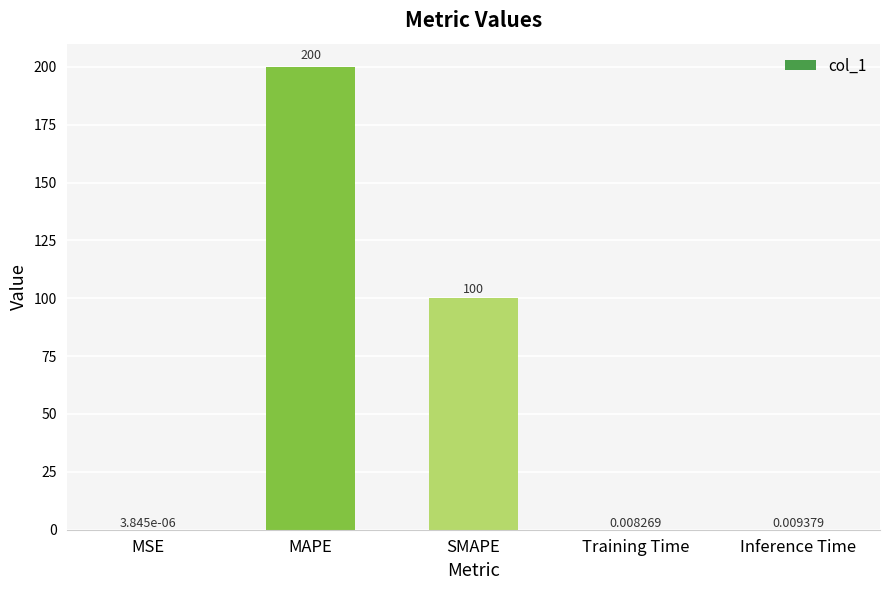

What is the sum of all values?

300.0